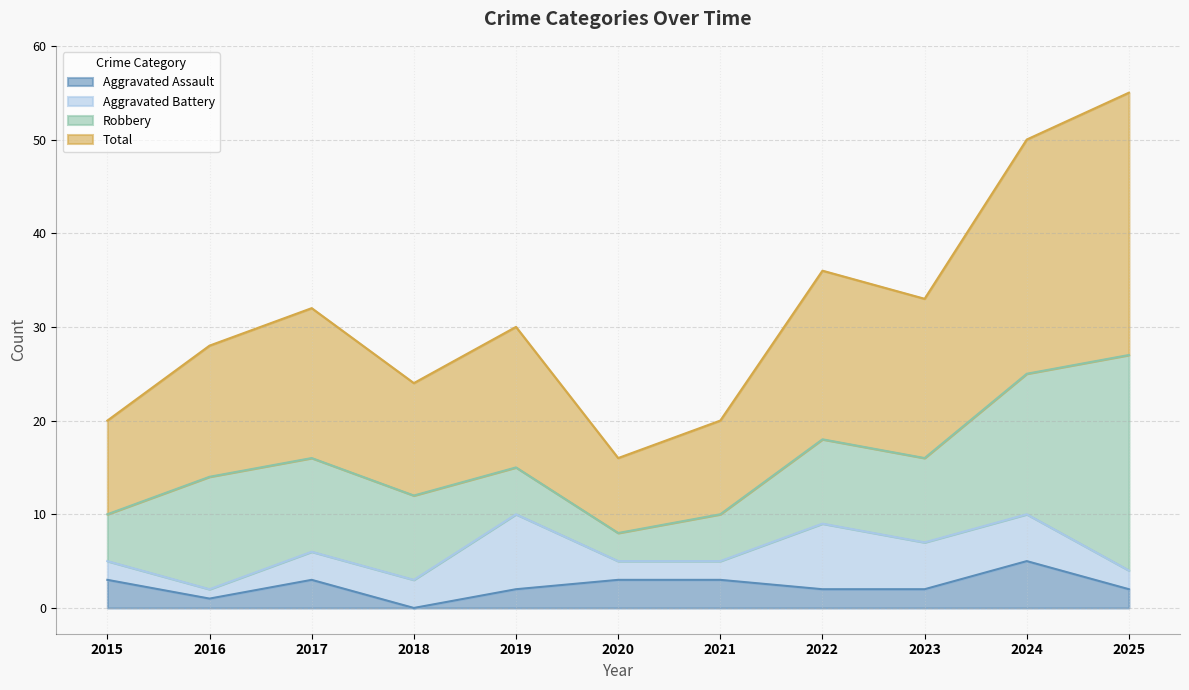

At which label is Aggravated Assault closest to 2?

2019